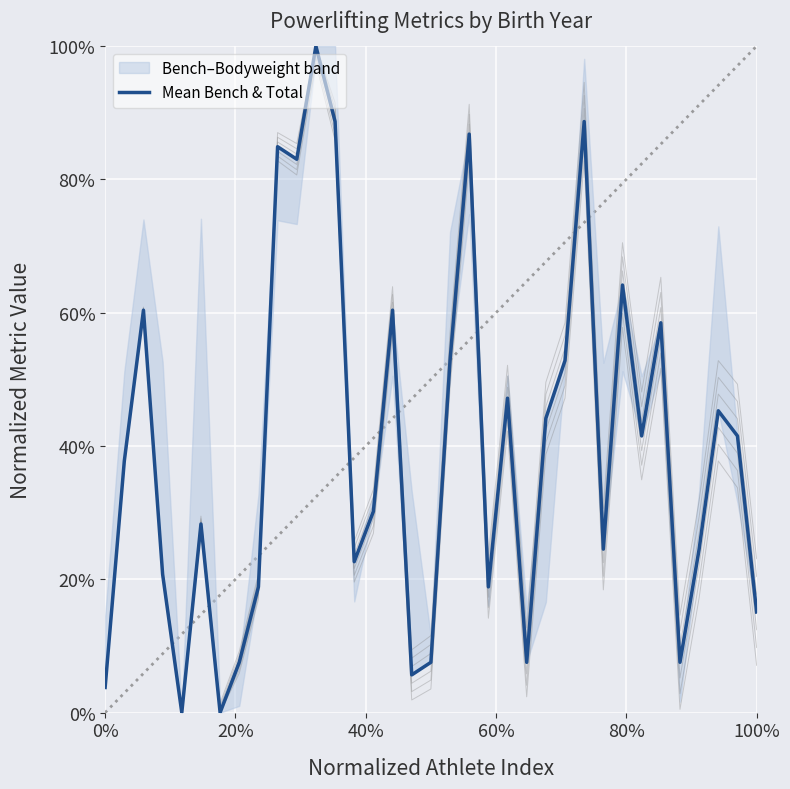

Which has a higher value, 15 or 10?

10